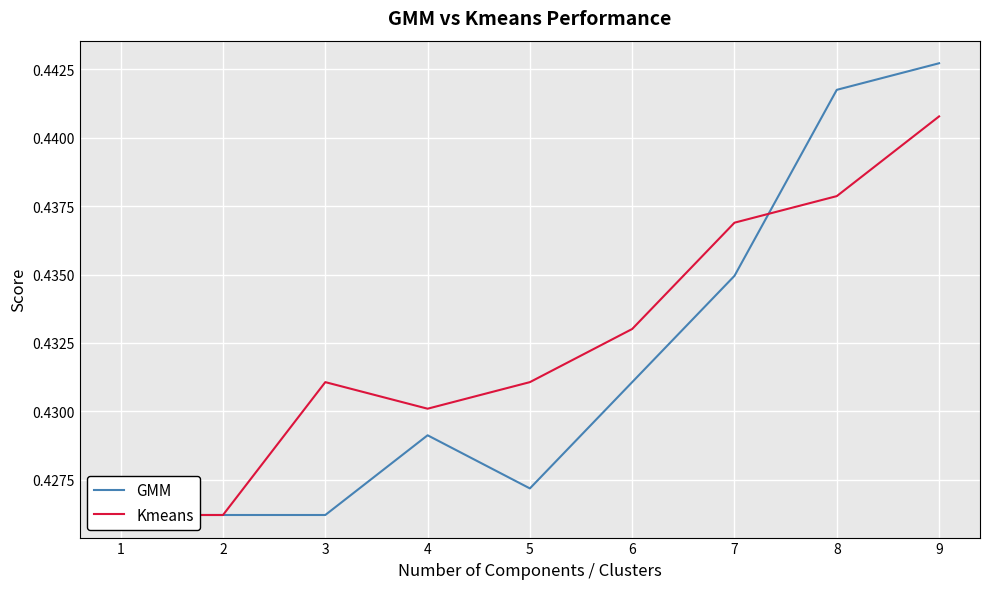

Between which two adjacent categories do Kmeans and GMM first intersect?

7 and 8